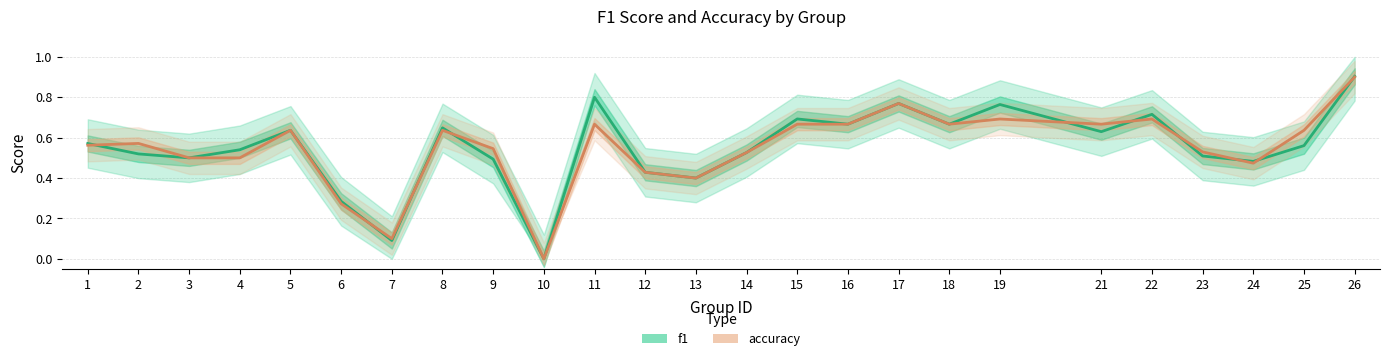

At which category does accuracy reach its first local valley?

7